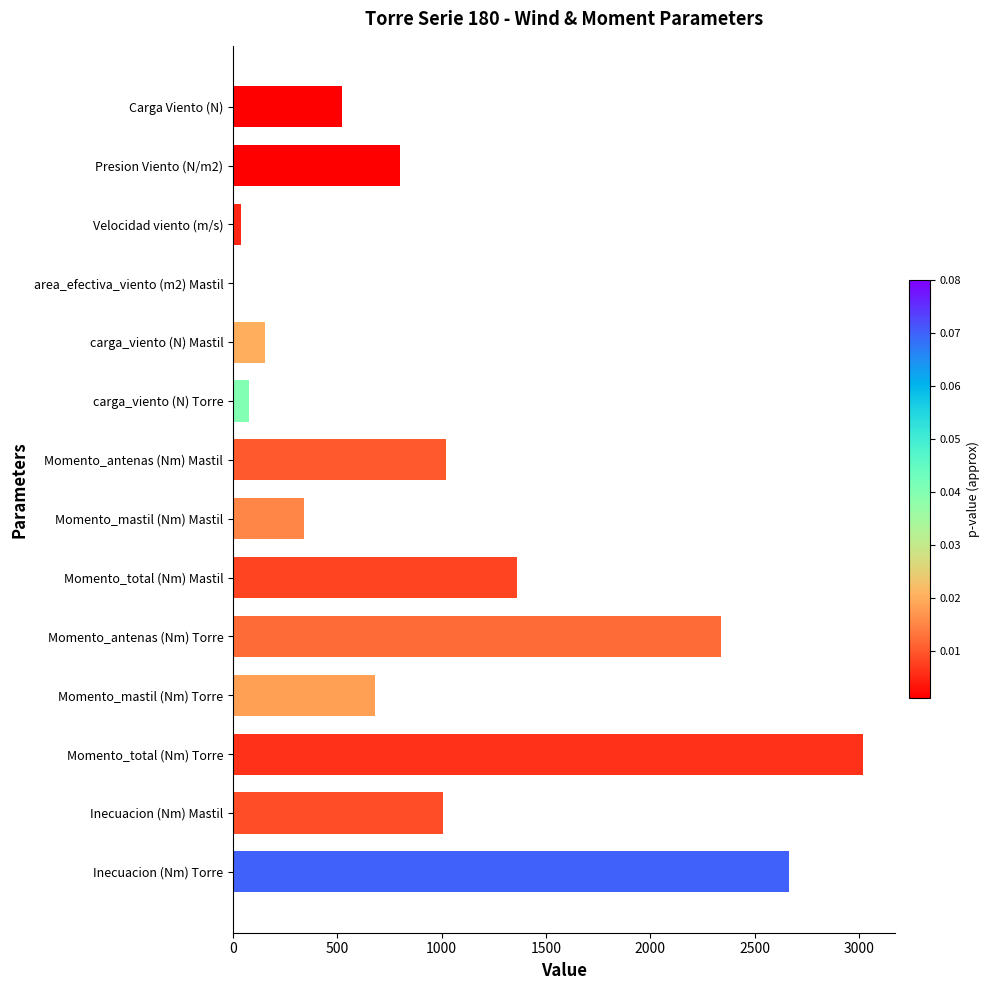

The chart shows a value of 151.0 at Momento_mastil (Nm) Torre. True or false?

False